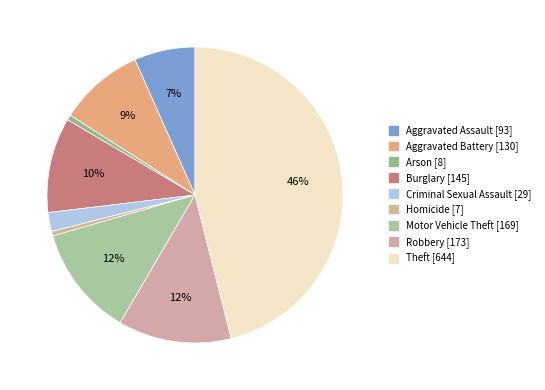

How many slices are in this pie chart?

9